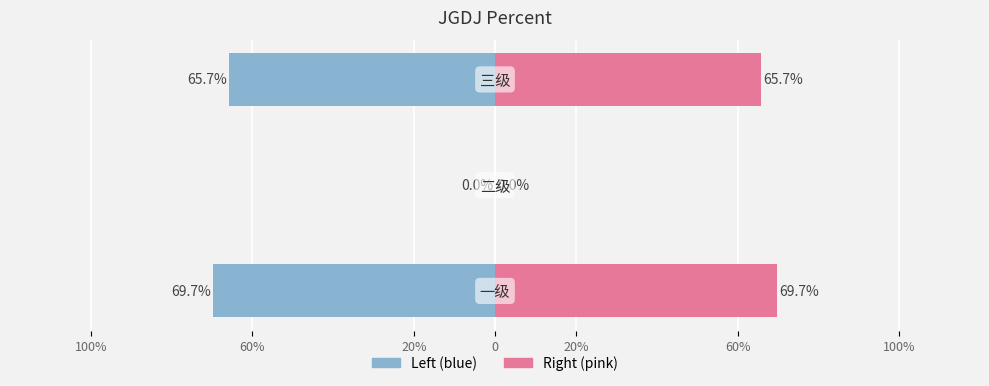

How many values in percent (right) are above zero?

2